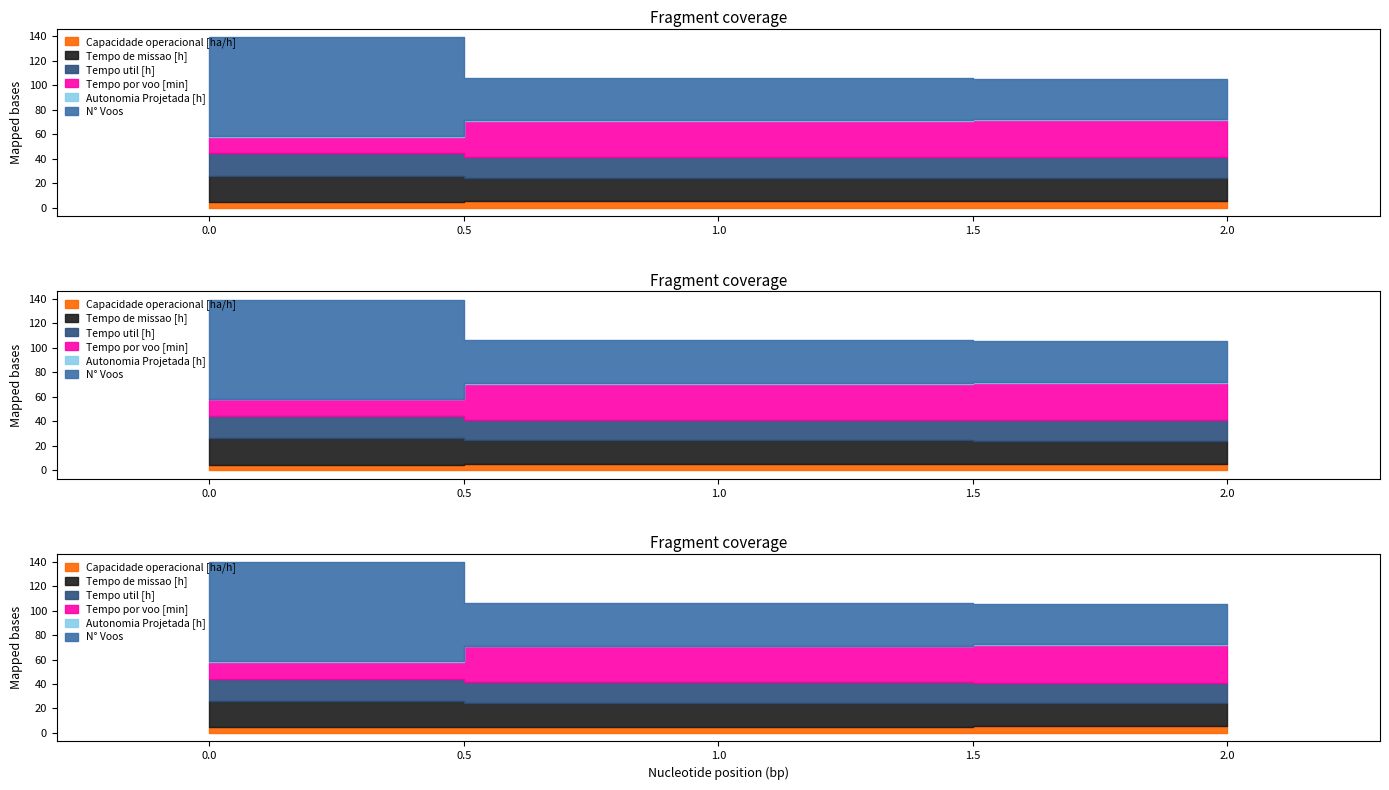

True or false: Tempo por voo [min] has a value of 30.5 at 2.

True